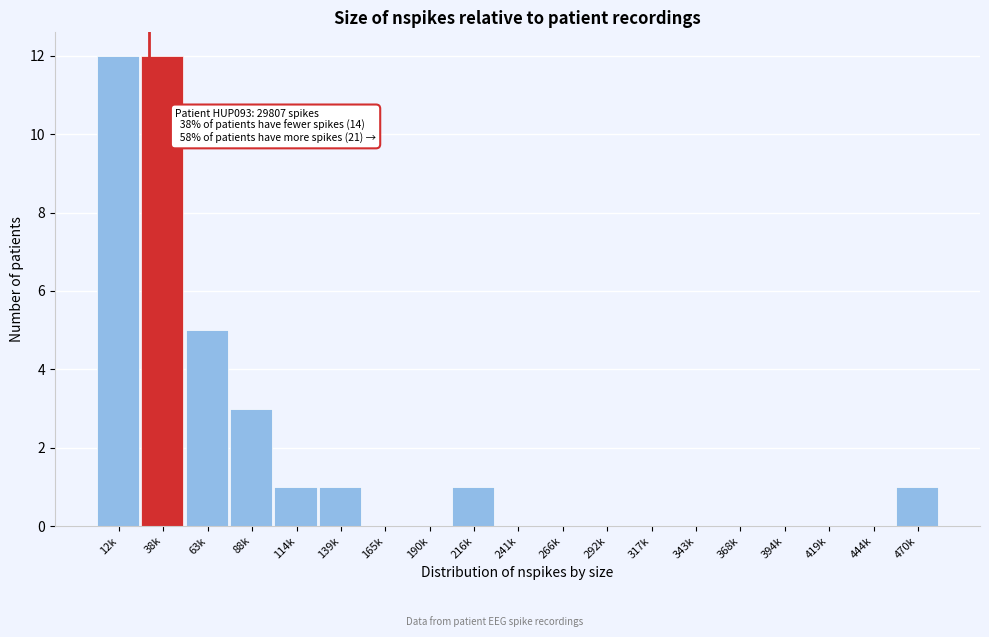

Reading right to left, what are all the values shown in this chart?

470k=1	444k=0	419k=0	394k=0	368k=0	343k=0	317k=0	292k=0	266k=0	241k=0	216k=1	190k=0	165k=0	139k=1	114k=1	88k=3	63k=5	38k=12	12k=12